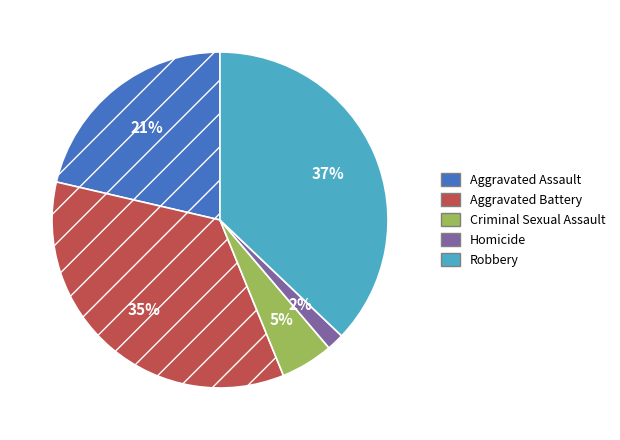

Approximately how many times larger is the value at Robbery compared to Aggravated Battery?

1.1